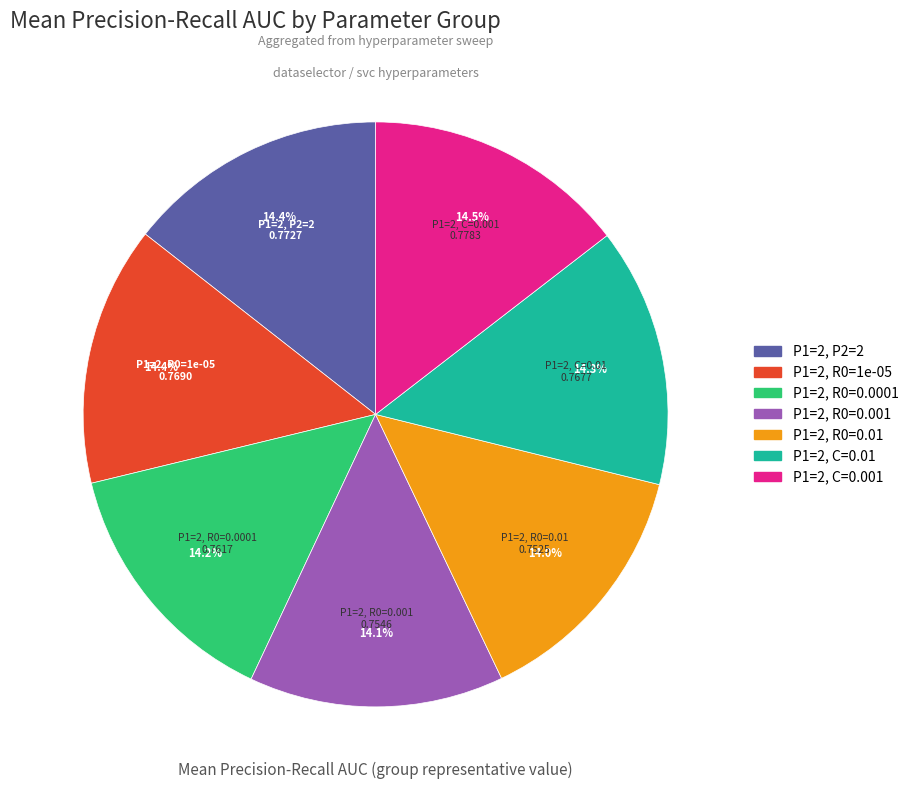

How many slices are in this pie chart?

7